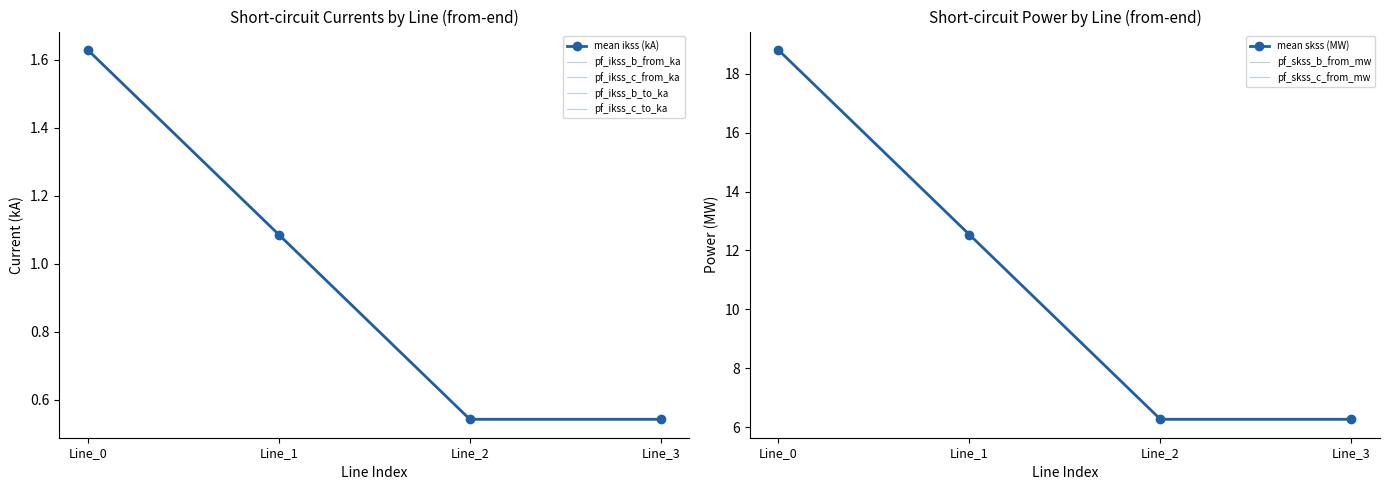

Rank the categories by pf_skss_b_from_mw value from lowest to highest.

Line_2, Line_3, Line_1, Line_0